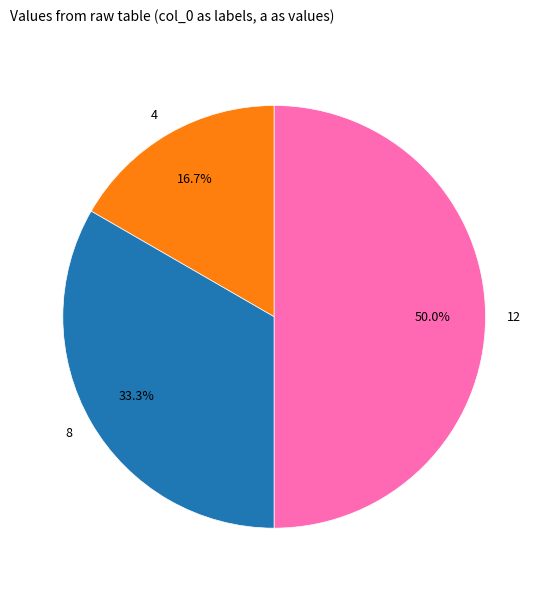

How many slices are in this pie chart?

3